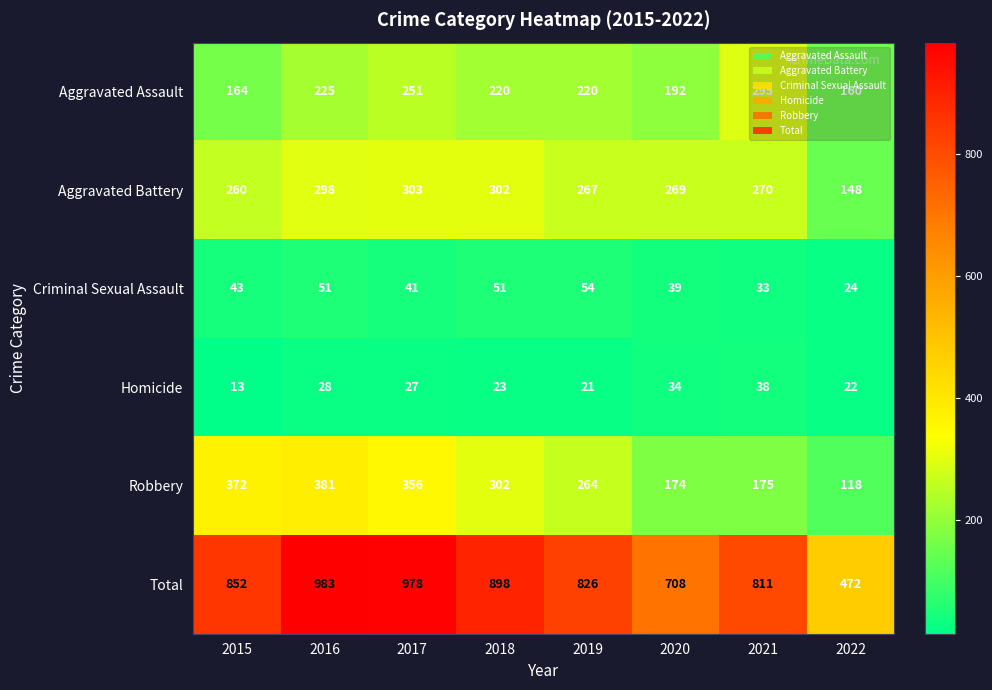

At how many categories does at least one series exceed 163?

8